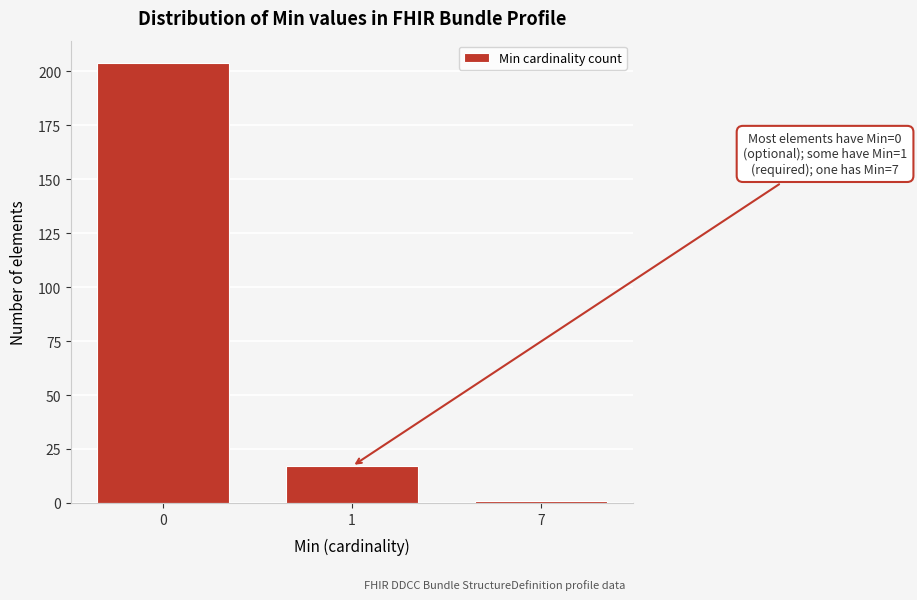

Reading right to left, transcribe all the data shown in this chart.

1	17	204